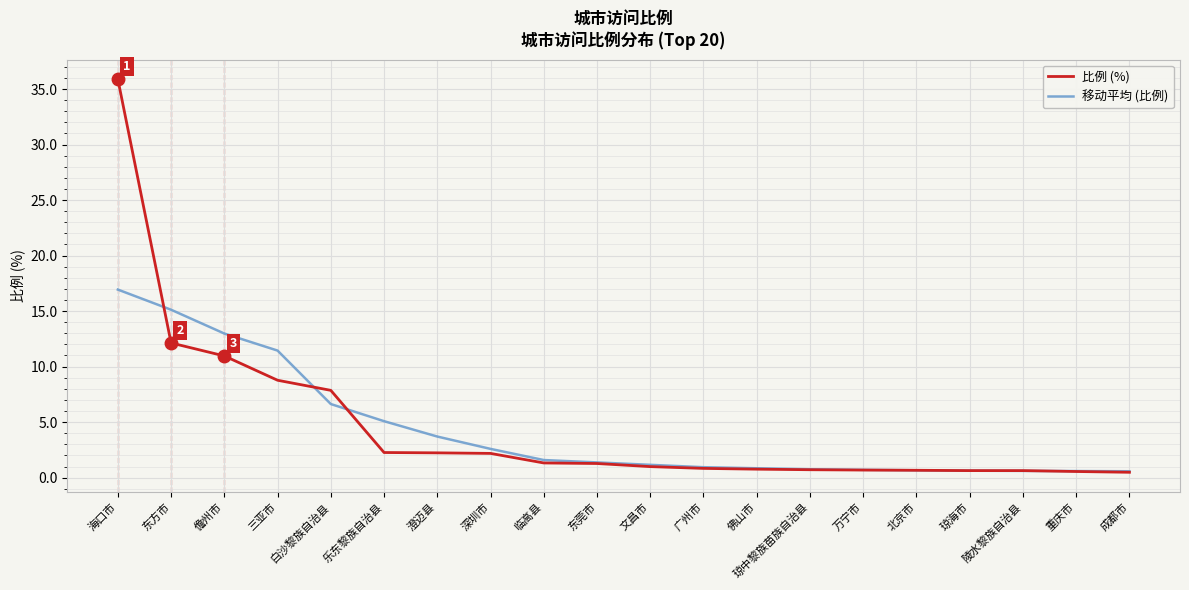

Does the chart display data point markers on the line(s)?

No